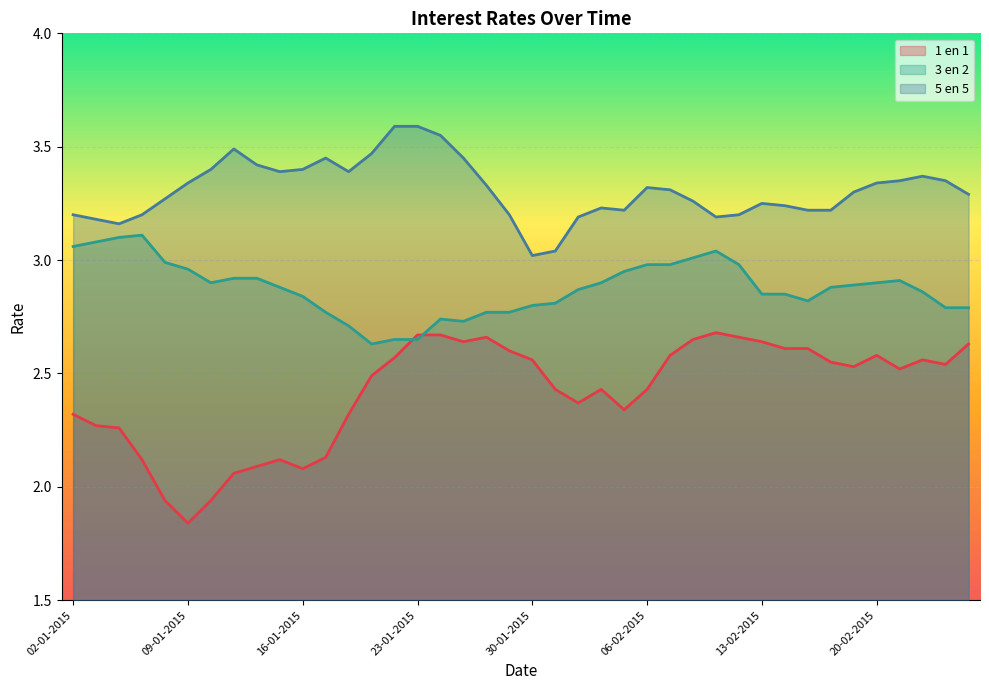

How many interior local peaks does the 1 en 1 series have?

6